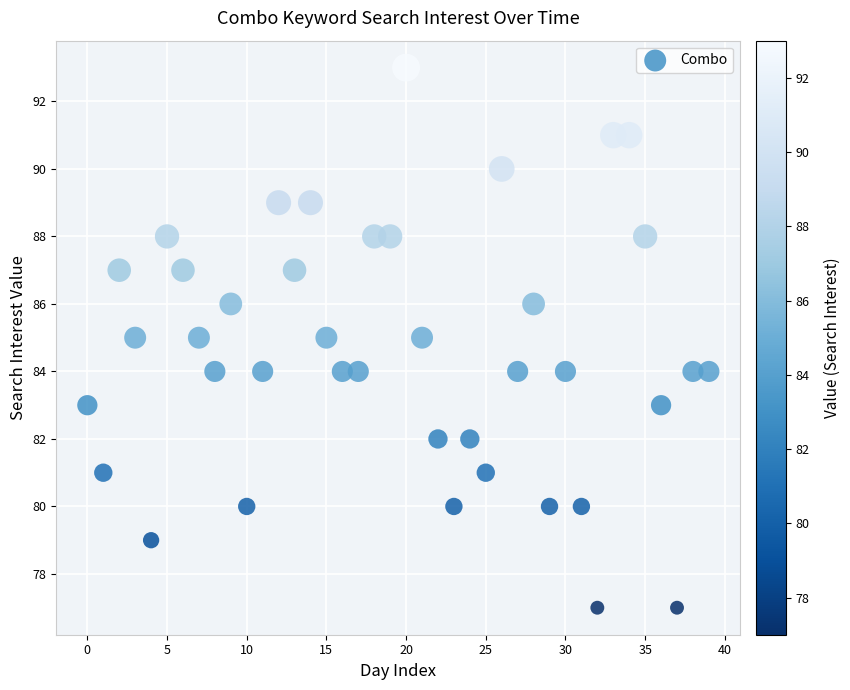

What is the range of Y values (max minus min)?

16